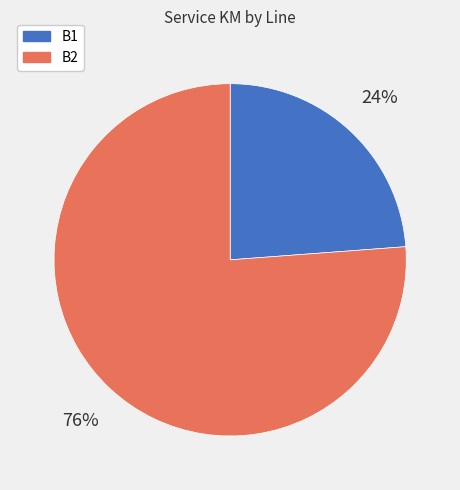

Is there a majority slice in this chart?

Yes